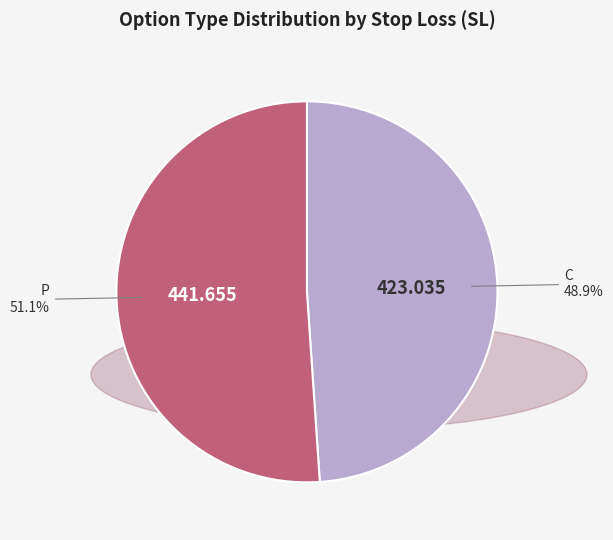

Is there any slice that represents more than half of the pie?

Yes